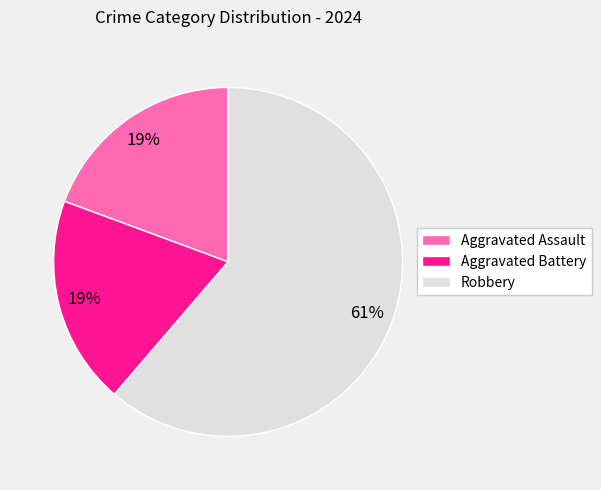

What is the largest slice in the pie chart?

Robbery